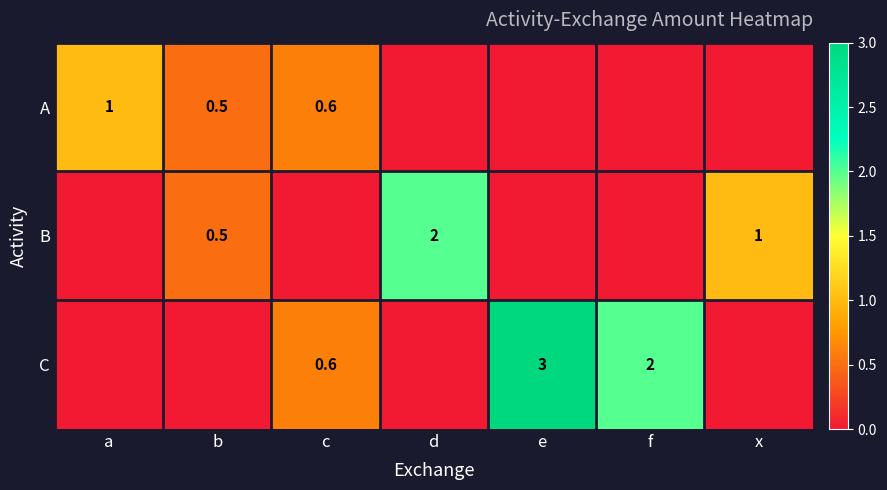

Is the value of B at d greater than the value of A at c?

Yes